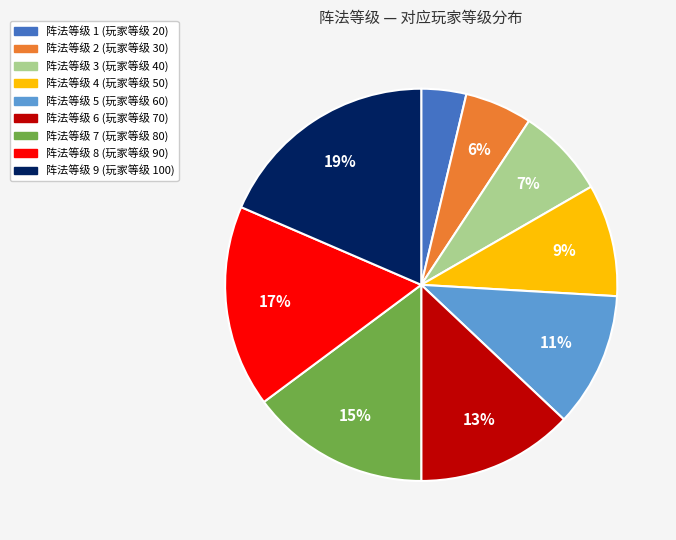

To the nearest percent, what is the difference between the largest and smallest slice percentages?

15%